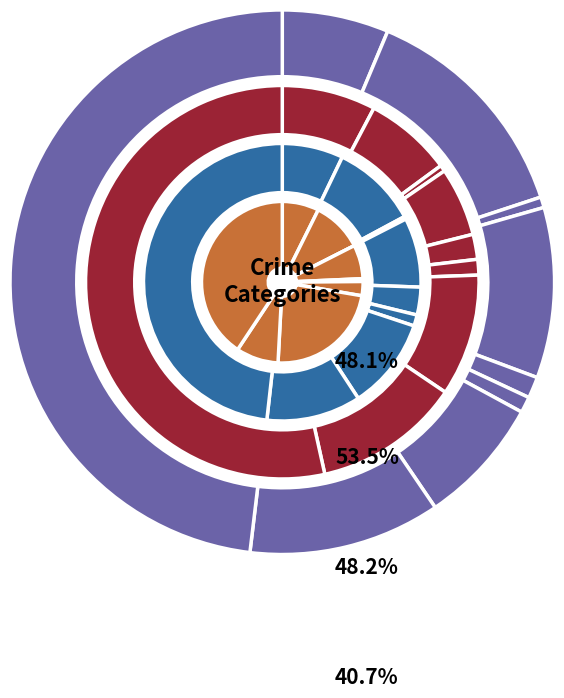

To the nearest percent, what percentage of the pie is values_2015?

7%